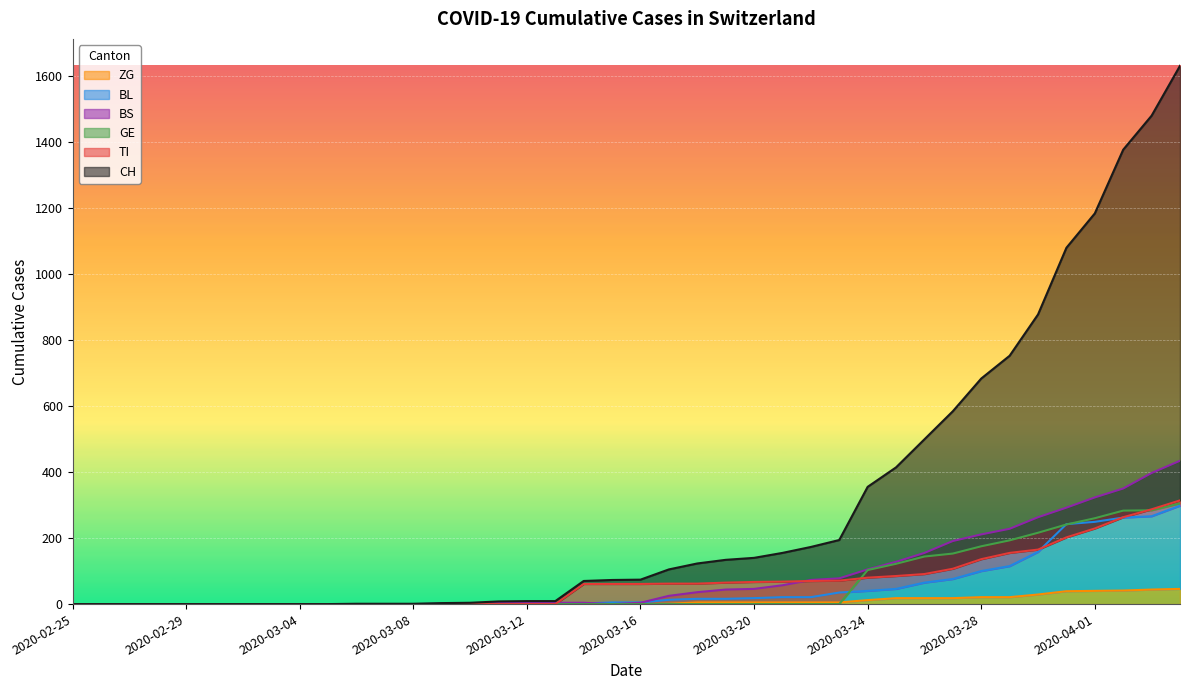

How many categories are shown in the chart?

40